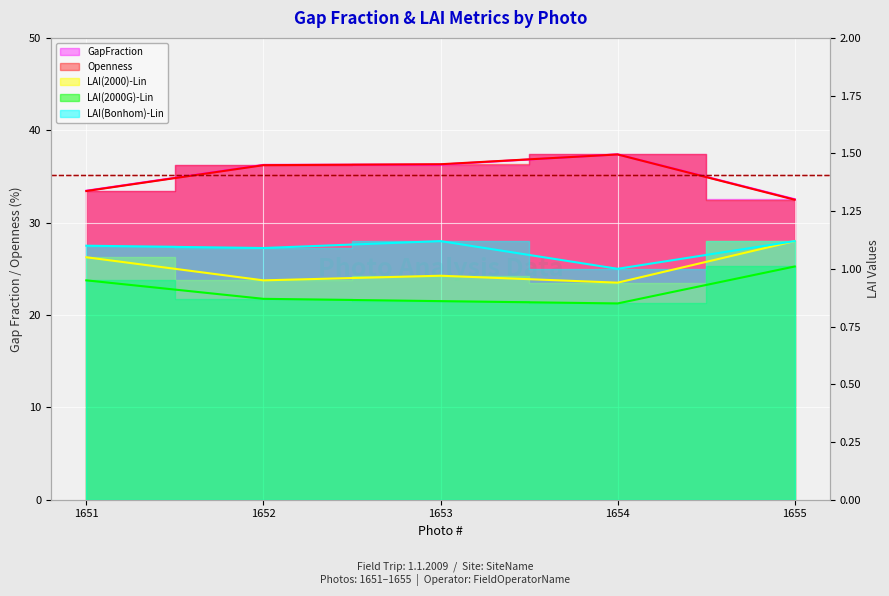

The Openness series shows 37.4 at 1654. True or false?

True